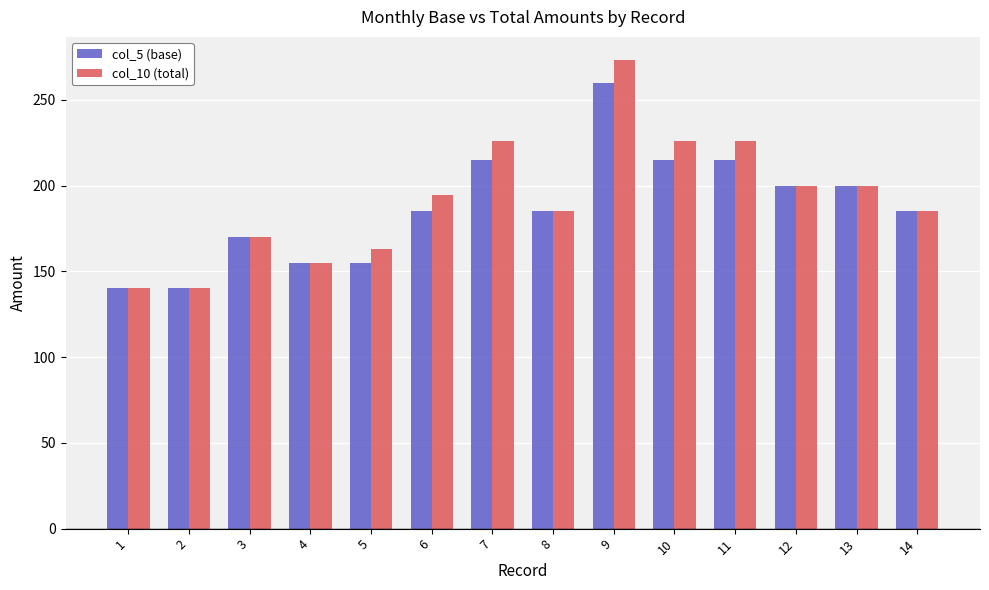

How many values in the col_5 (base) series are below 185?

5